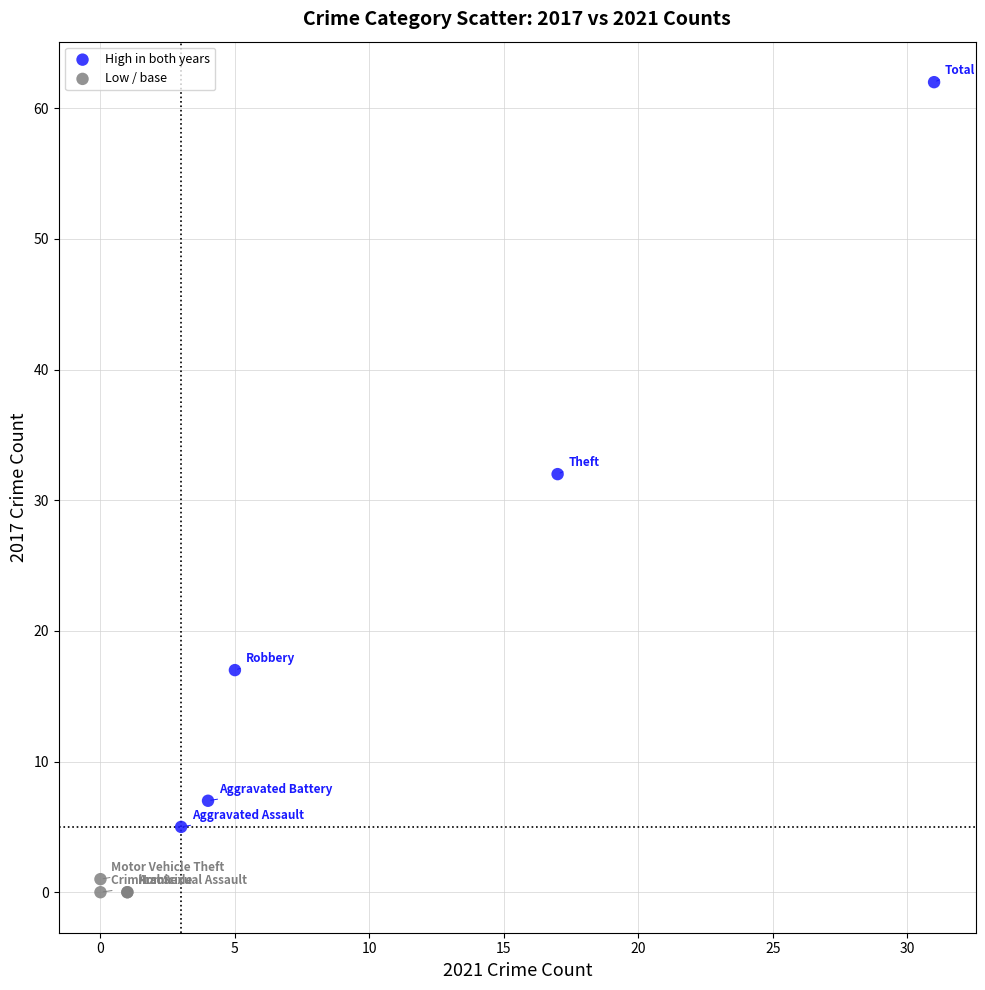

Which series reaches the minimum Y coordinate?

Low / base